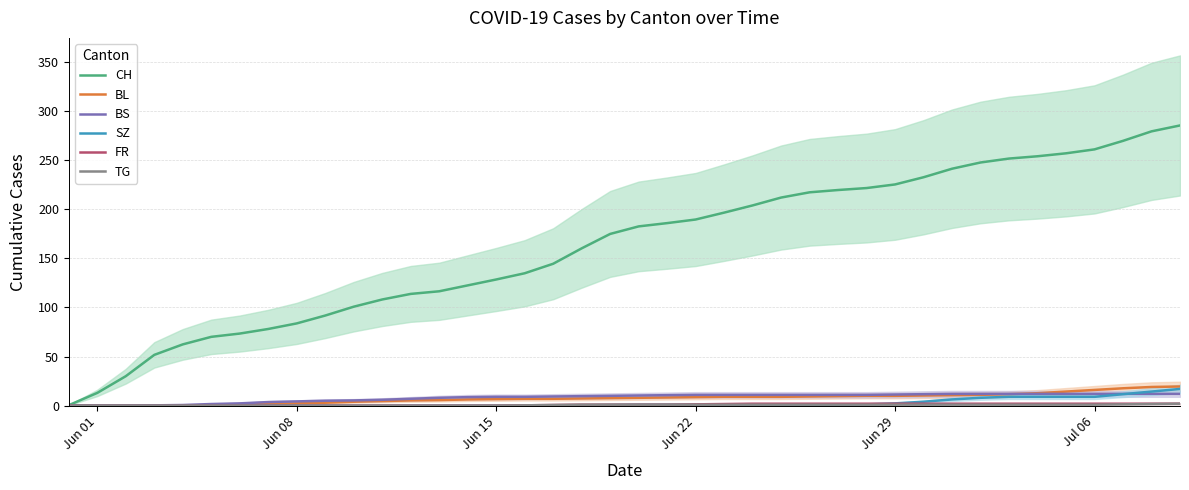

Is this an area chart (filled region under the line)?

No